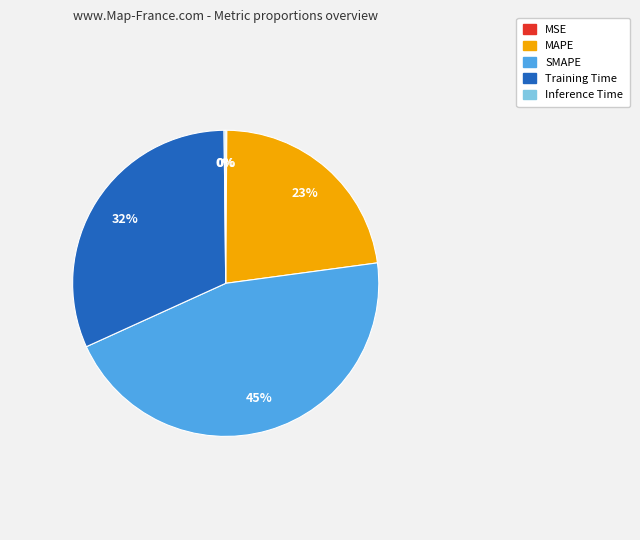

To the nearest percent, what portion does MAPE represent?

23%